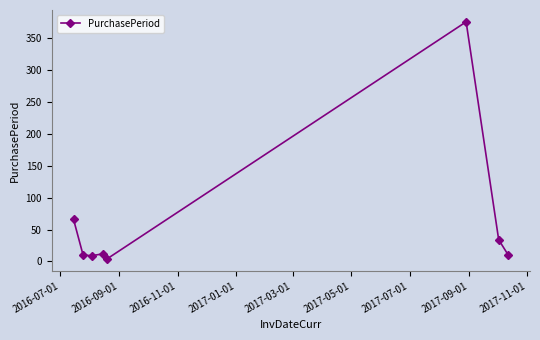

True or false: the data has more than 2 interior local peaks.

False